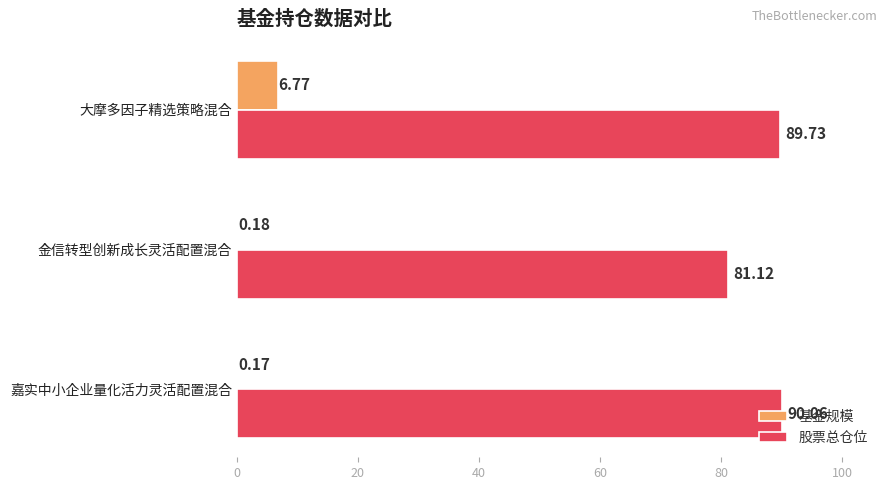

At which label is 股票总仓位 closest to 85?

金信转型创新成长灵活配置混合